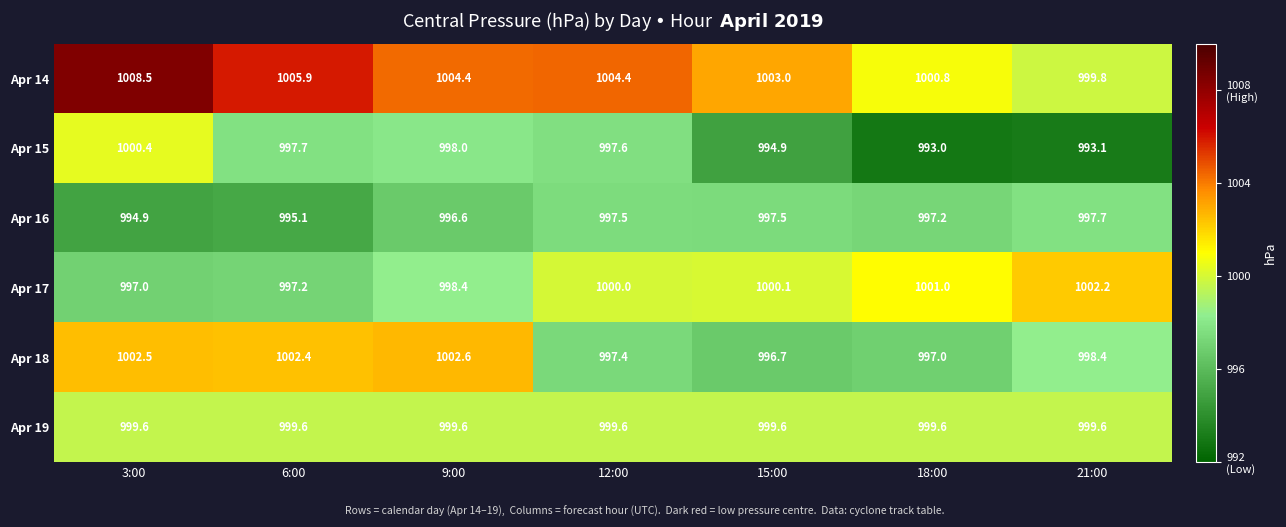

What is the approximate value of Apr 18 at 6:00?

1002.4